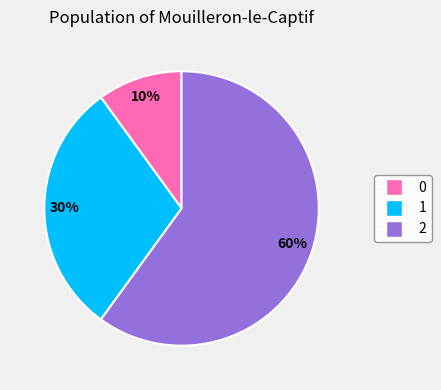

To the nearest percent, what is the difference between the 0 and 1 slice percentages?

20%